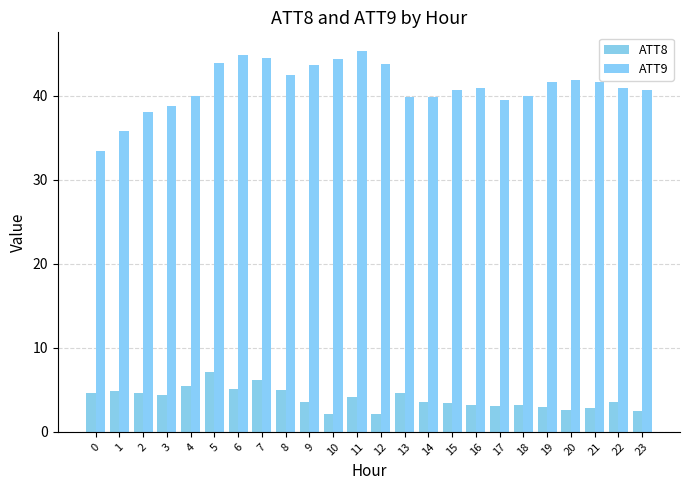

How many data points does each series have?

24